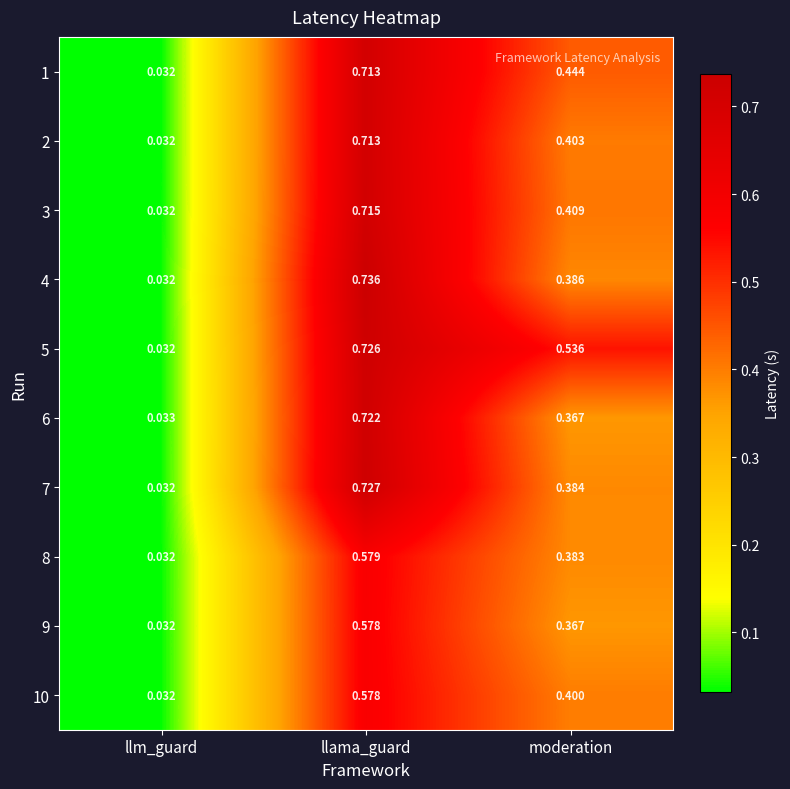

Which label corresponds to the smallest value in the chart?

llm_guard